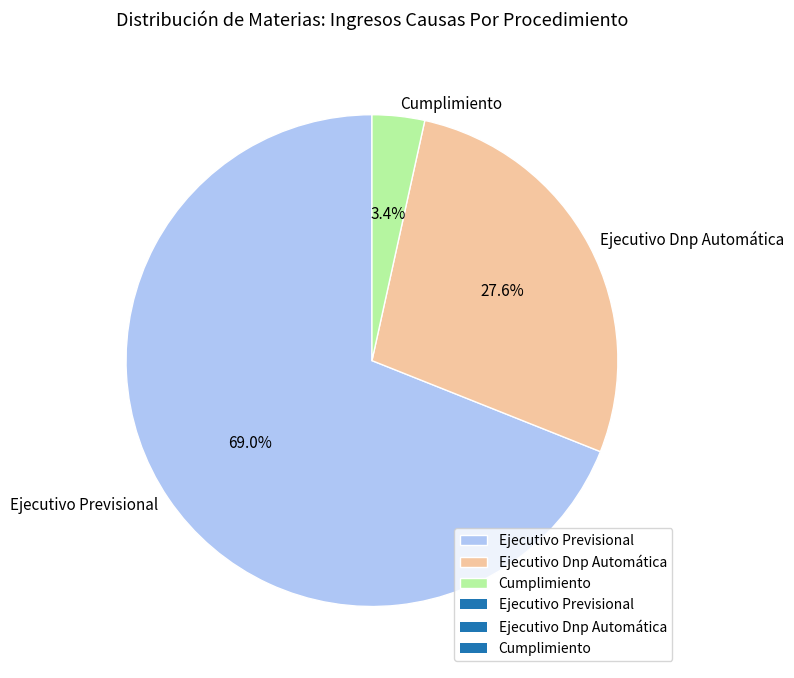

True or false: Ejecutivo Previsional accounts for 69% of the total.

True